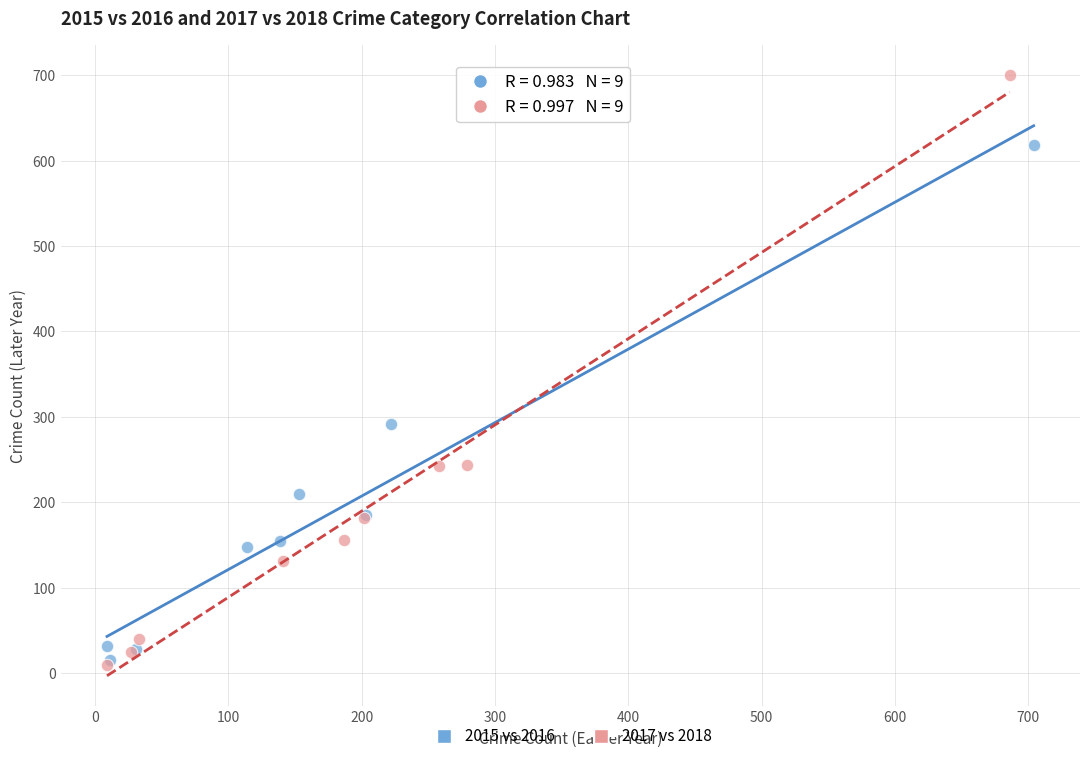

Which series contains the highest Y value?

2017 vs 2018